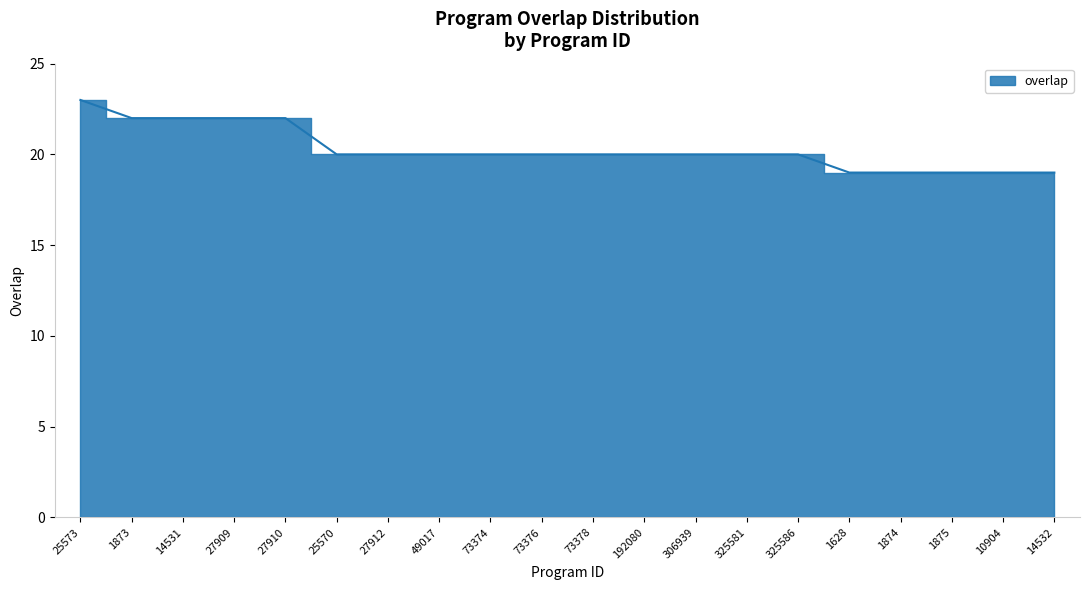

How many data points are above 20?

5